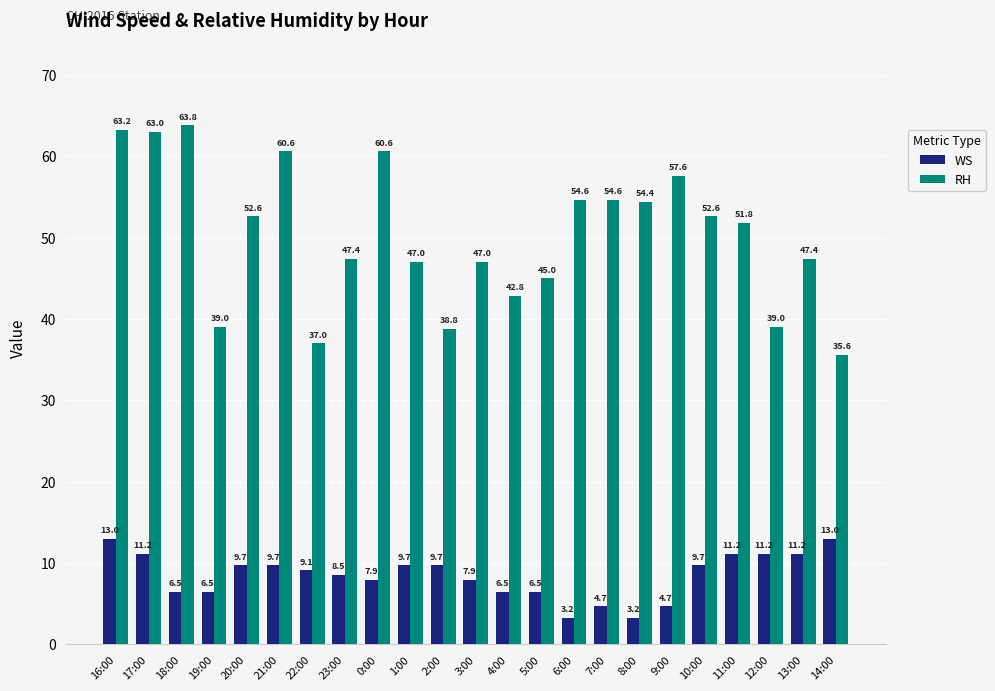

At how many categories does at least one series exceed 57?

6